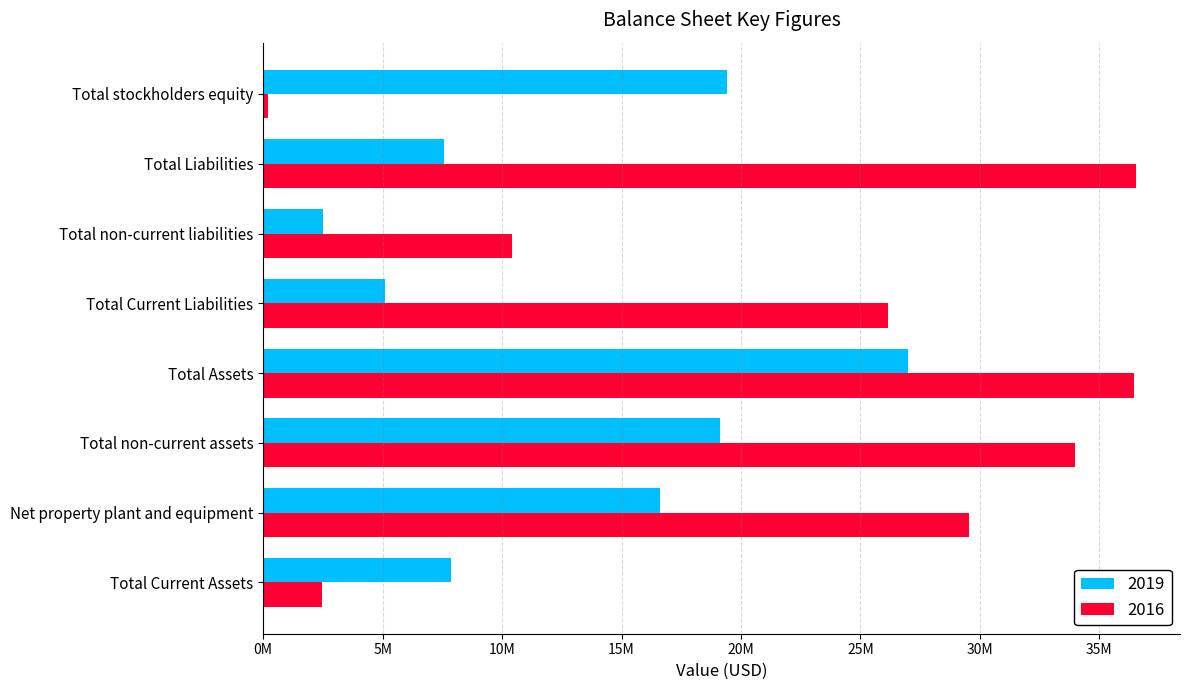

Which series has the largest range (max minus min)?

2016